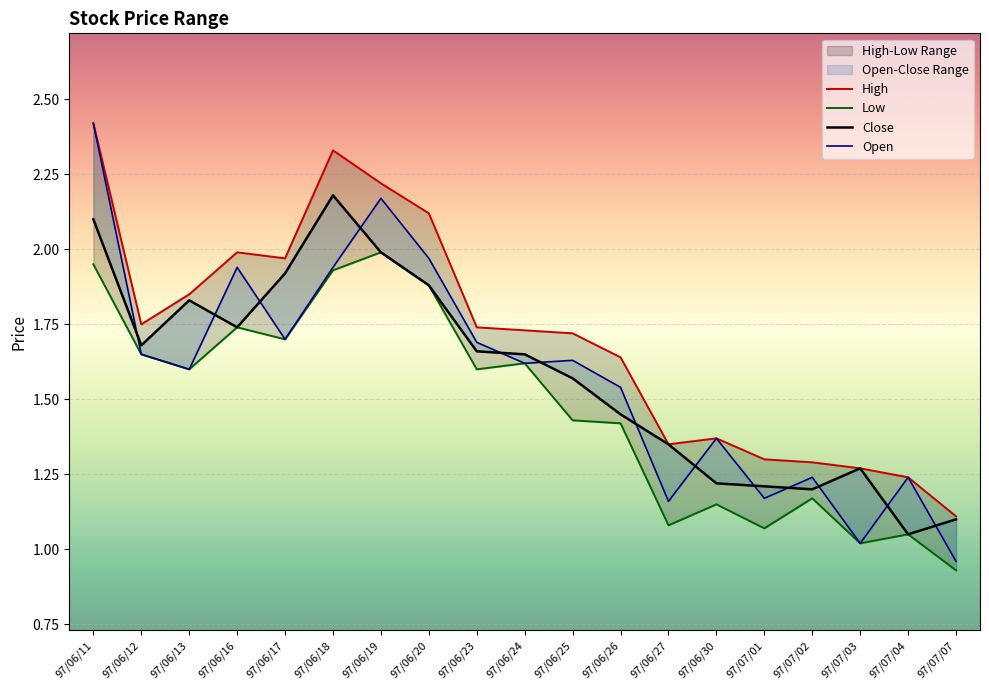

At 97/07/07, list the series in order from largest to smallest.

High, Close, Open, Low